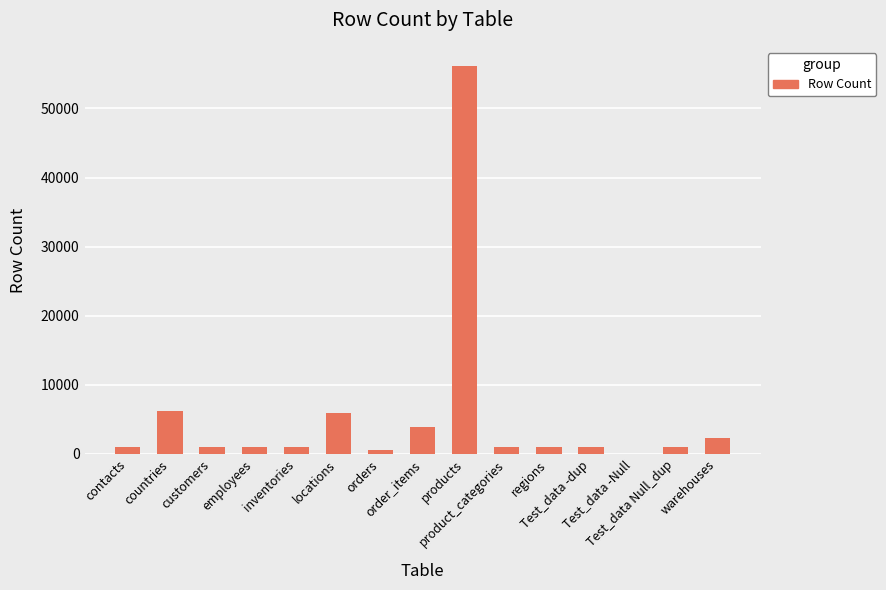

What is the greatest value displayed?

56109